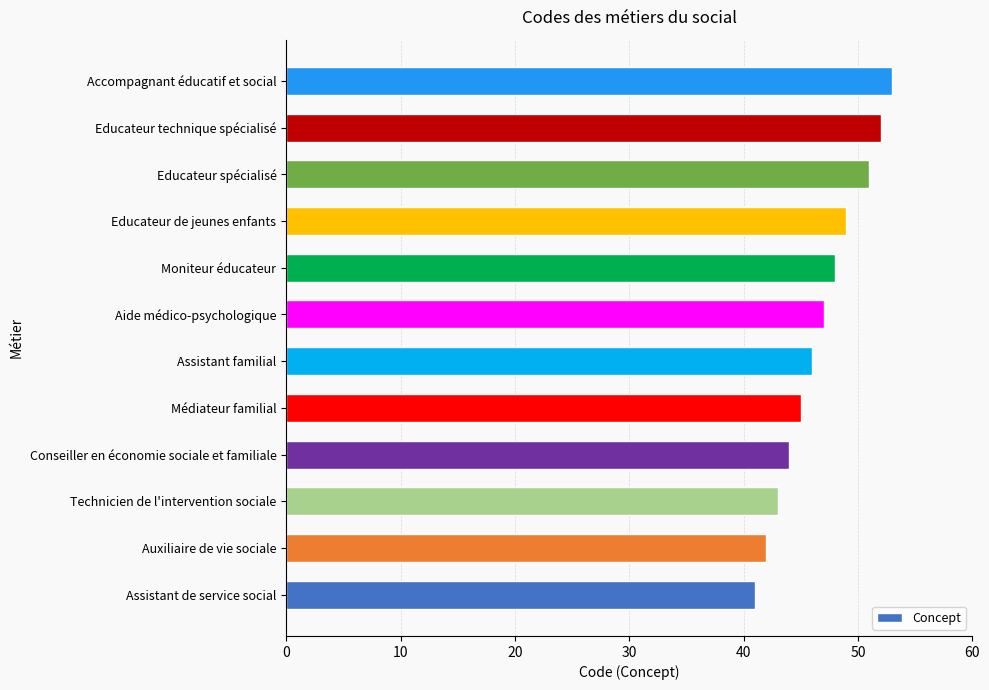

What is the smallest value displayed?

41